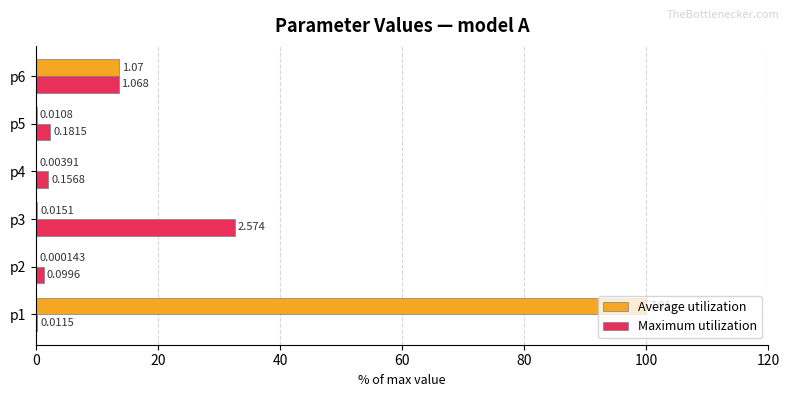

Which series has the largest total across all categories?

Average utilization